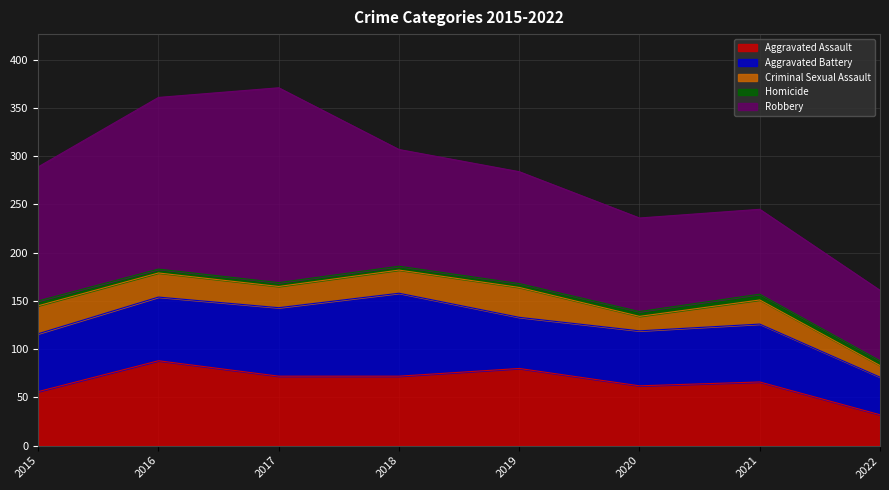

Reading left to right, list all the values displayed in this chart.

Aggravated Assault: 56	88	72	72	80	62	66	32
Aggravated Battery: 60	66	71	86	53	57	60	39
Criminal Sexual Assault: 29	25	22	24	31	15	25	12
Homicide: 5	4	4	4	4	5	6	5
Robbery: 139	178	202	121	116	97	88	73